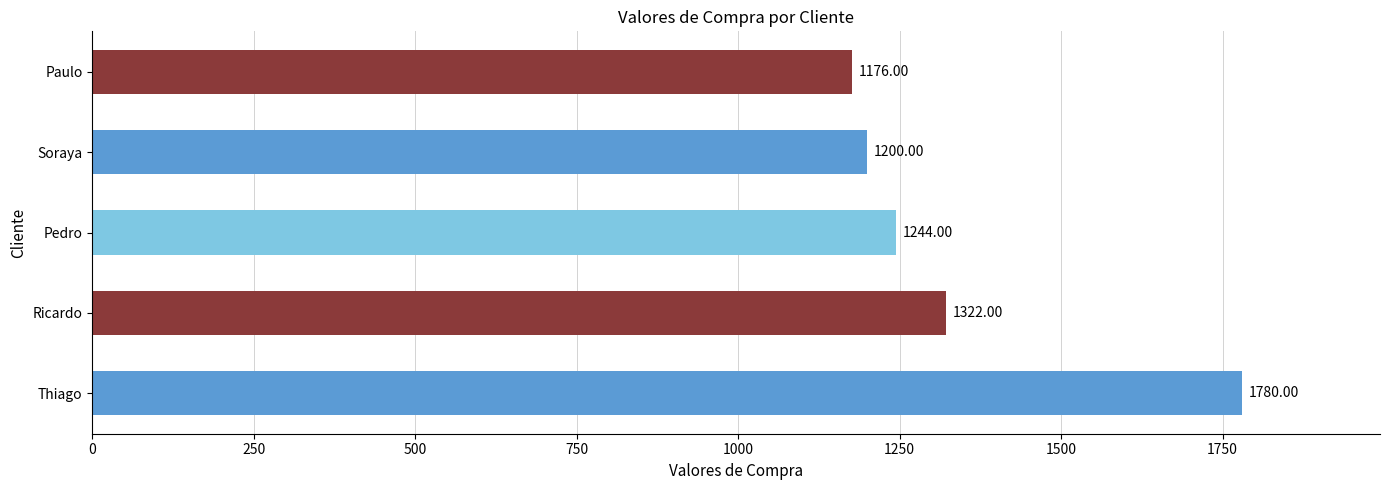

How many series are shown in this chart?

1